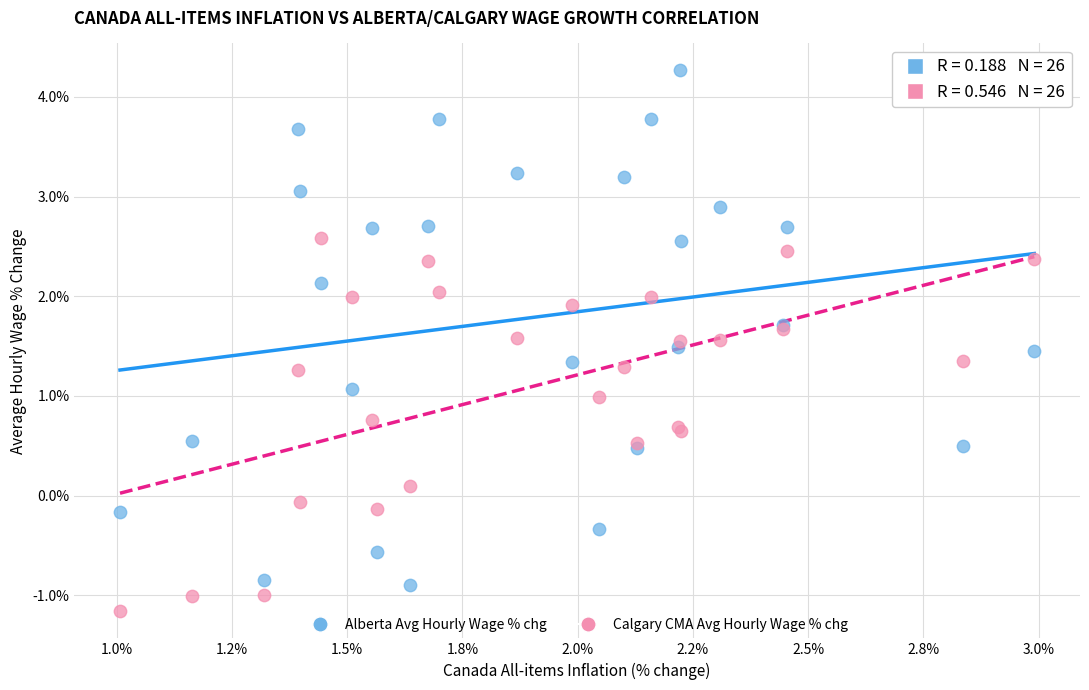

Which series reaches the minimum Y coordinate?

Calgary CMA Avg Hourly Wage % chg